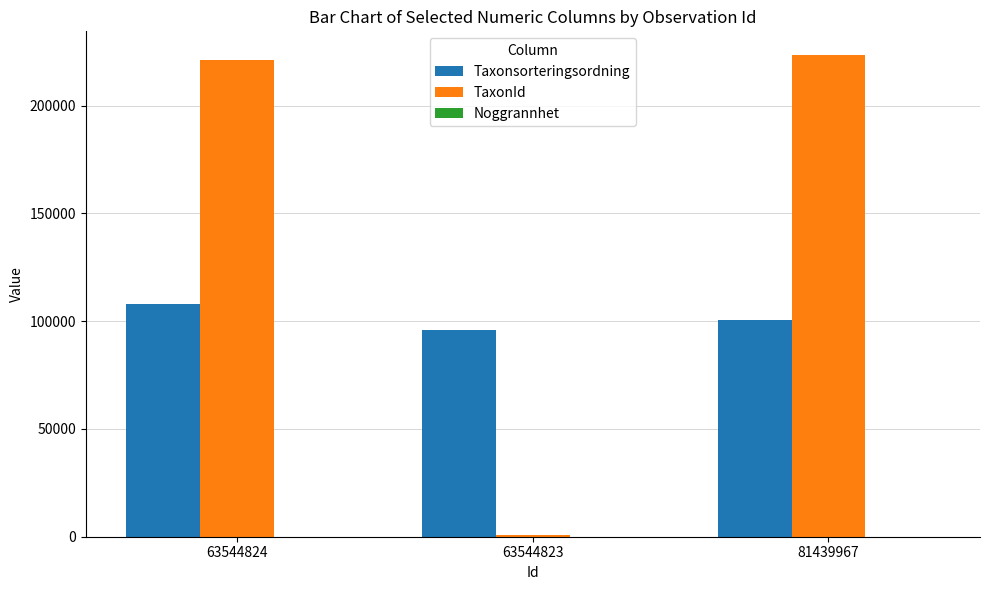

At which label is Taxonsorteringsordning closest to 101844?

81439967